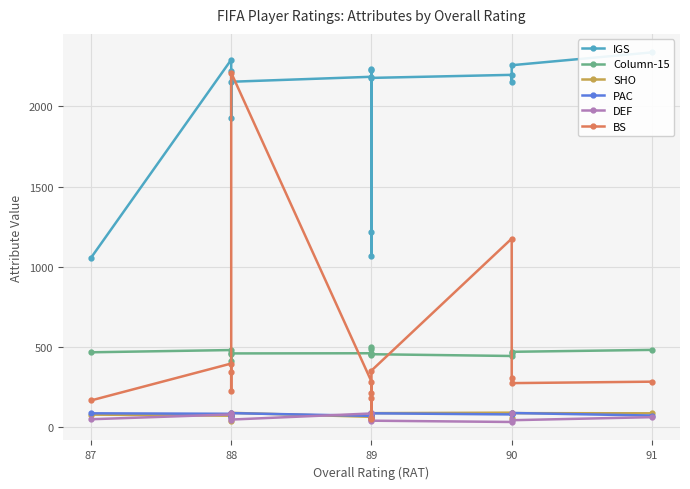

Reading left to right, what are all the values shown in this chart?

IGS: 2336	2256	2149	2196	2177	2226	1070	2231	1215	2184	2153	2221	1928	2290	1056
Column-15: 483	471	461	445	456	460	489	453	502	462	461	460	412	482	468
SHO: 88	89	60	92	89	73	85	91	82	66	91	78	39	73	80
PAC: 74	90	81	81	88	63	86	68	87	72	89	77	63	85	88
DEF: 64	45	91	34	42	87	54	47	64	87	49	61	88	81	51
BS: 285	276	306	1176	354	217	59	181	55	286	2209	343	227	398	168